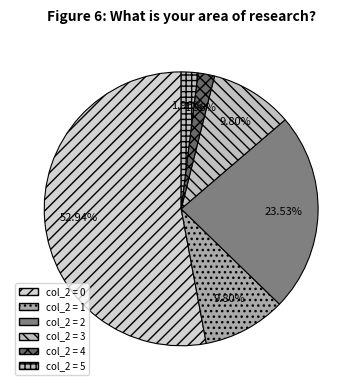

Count the number of slices in the pie.

6